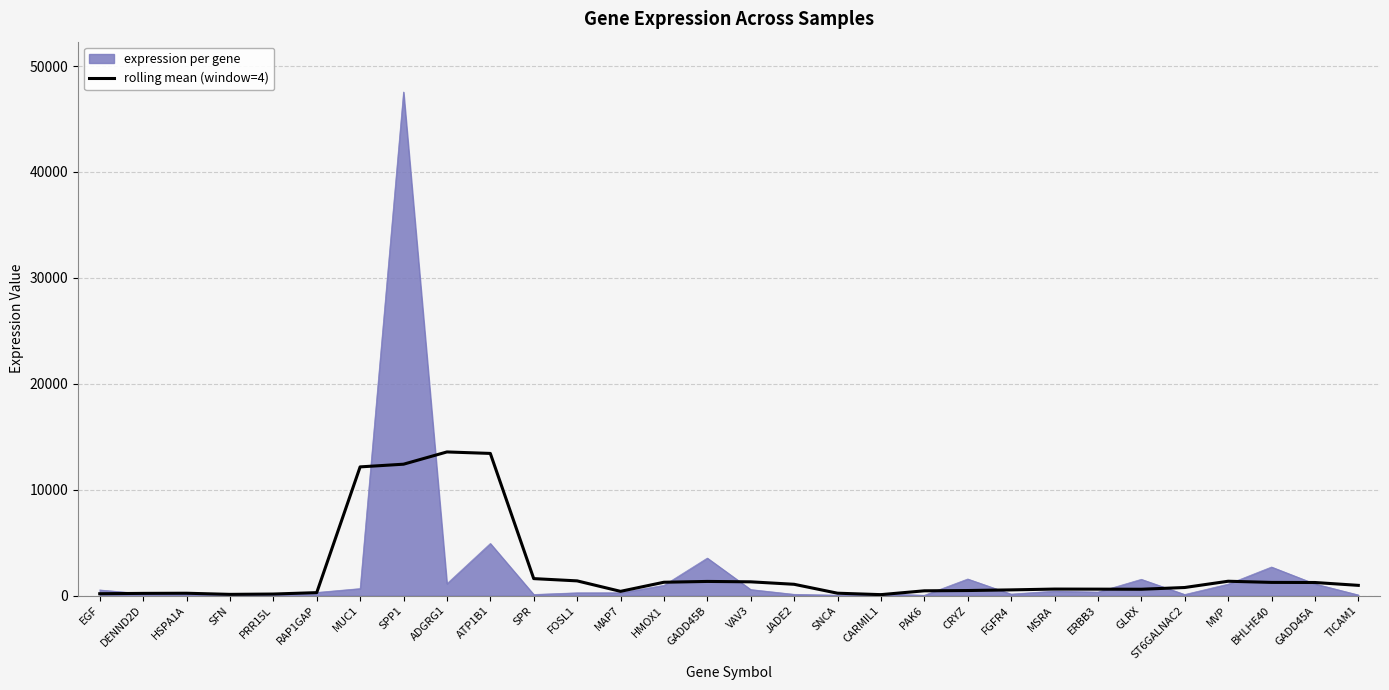

What is the maximum value shown in the chart?

47546.4